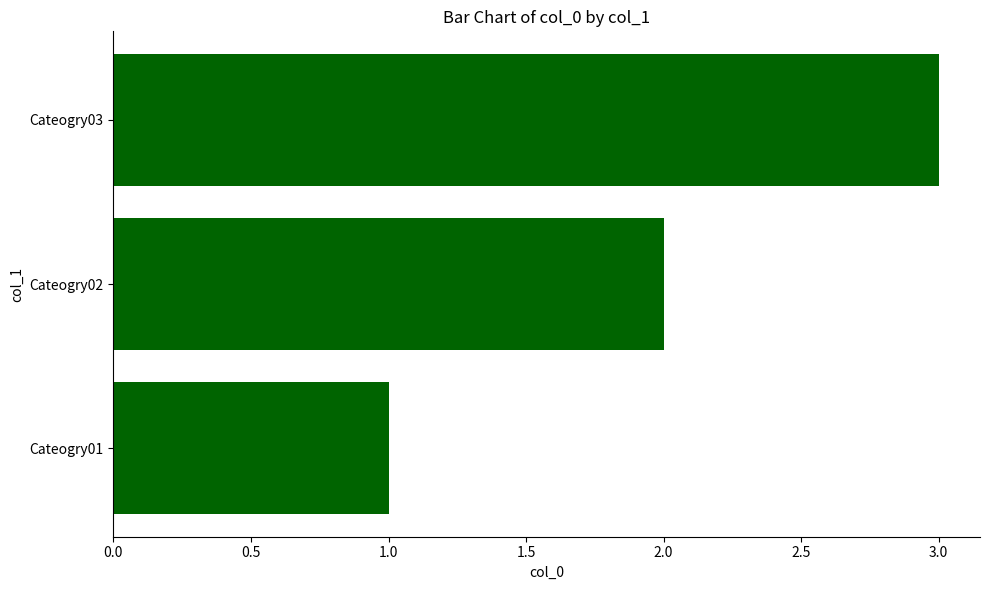

Are the bars horizontal?

Yes